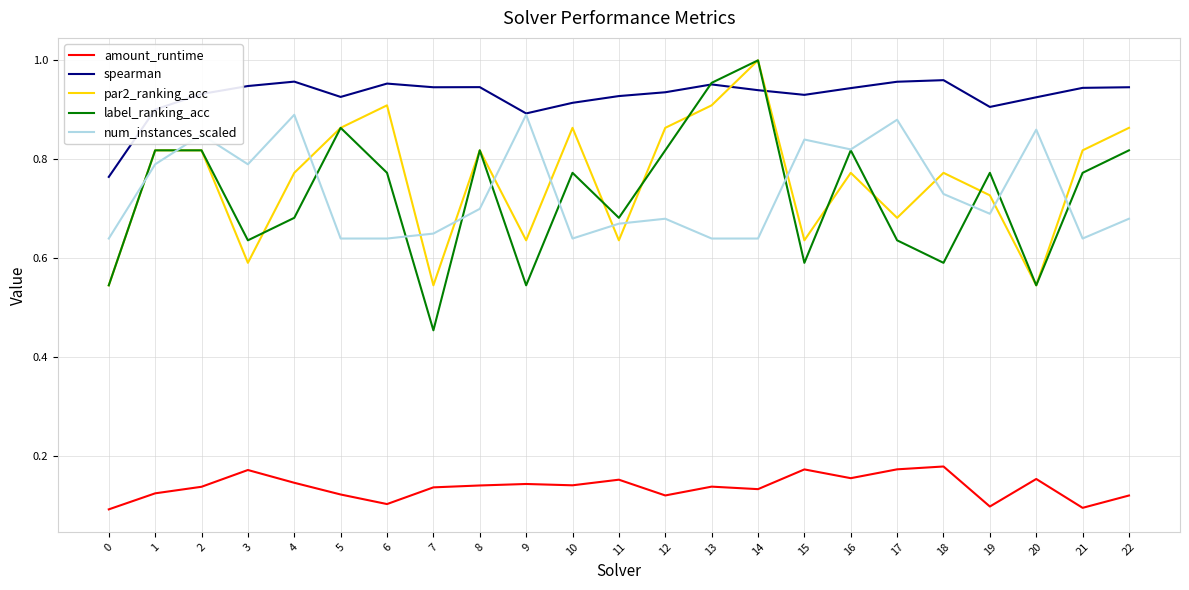

Which label corresponds to the largest value in the chart?

14